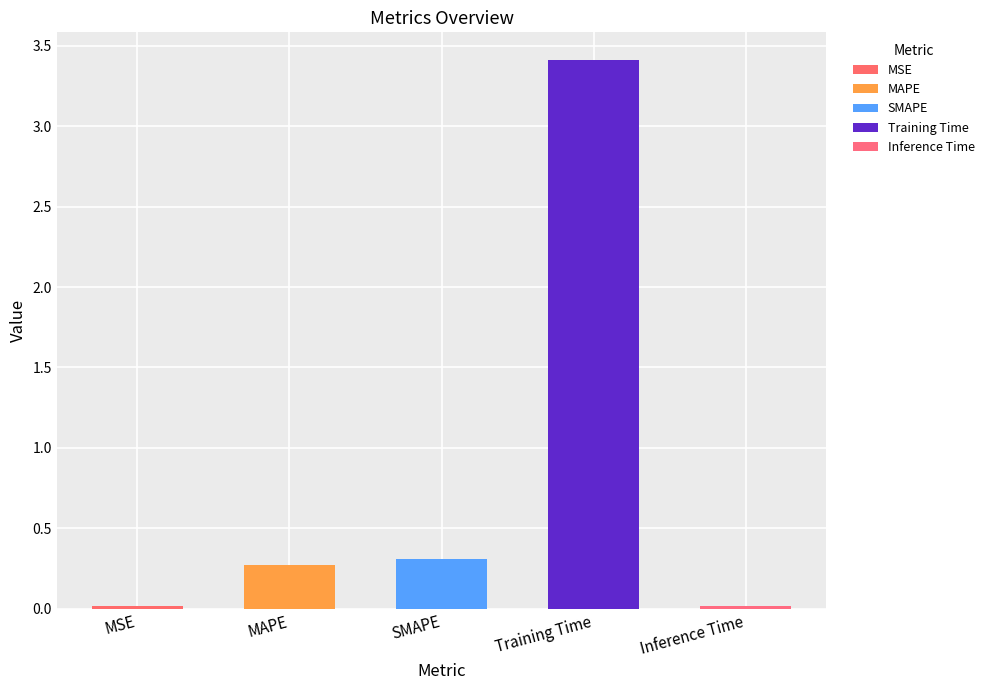

Where is the data nearest to the value 1?

SMAPE